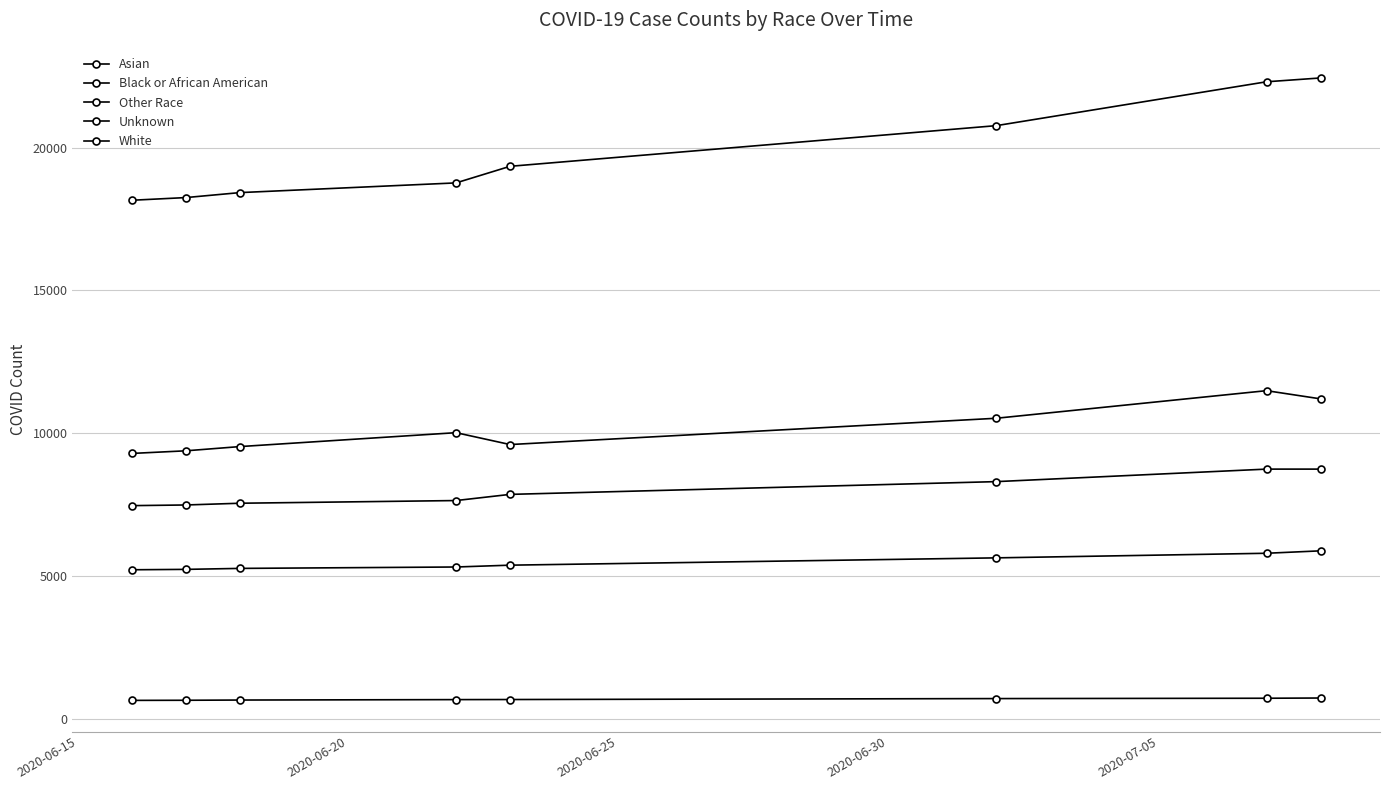

Rank the series by their maximum value, from highest to lowest.

White, Unknown, Other Race, Black or African American, Asian